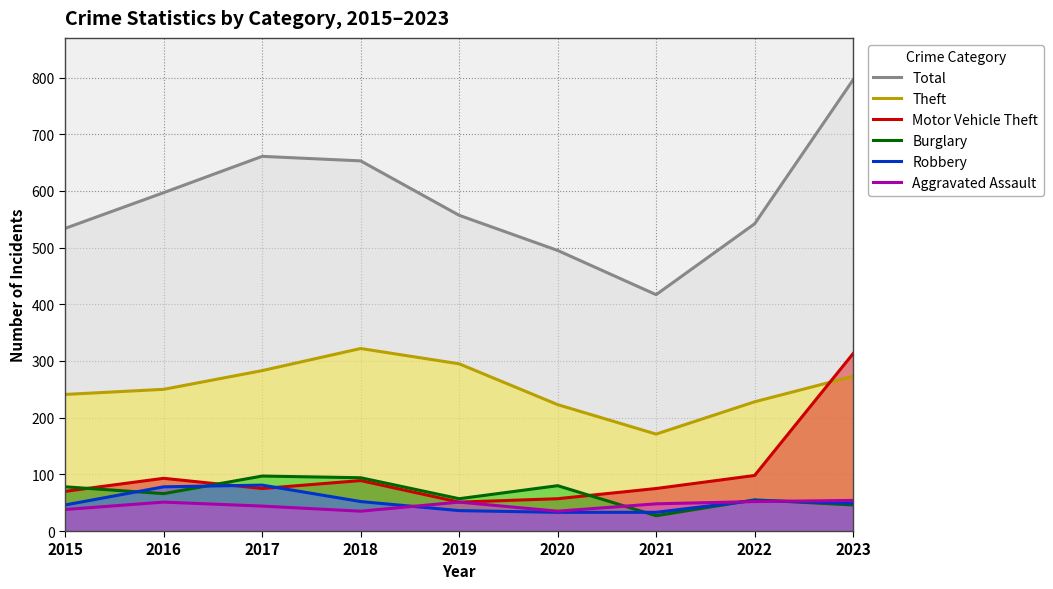

True or false: Theft and Aggravated Assault intersect in this chart.

False